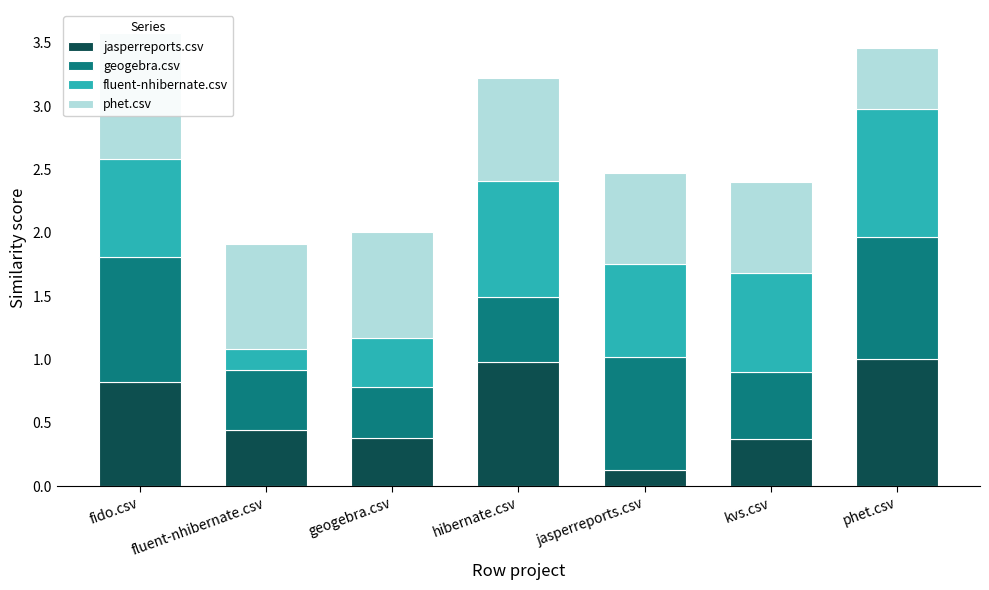

What is the greatest value displayed?

1.0